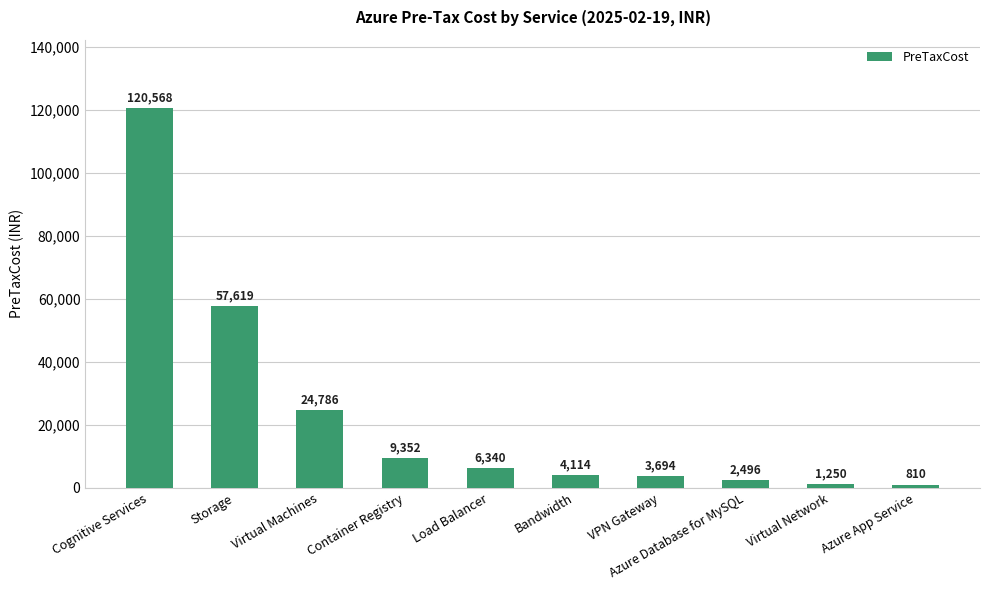

The value at Bandwidth is 4114.0. True or false?

True